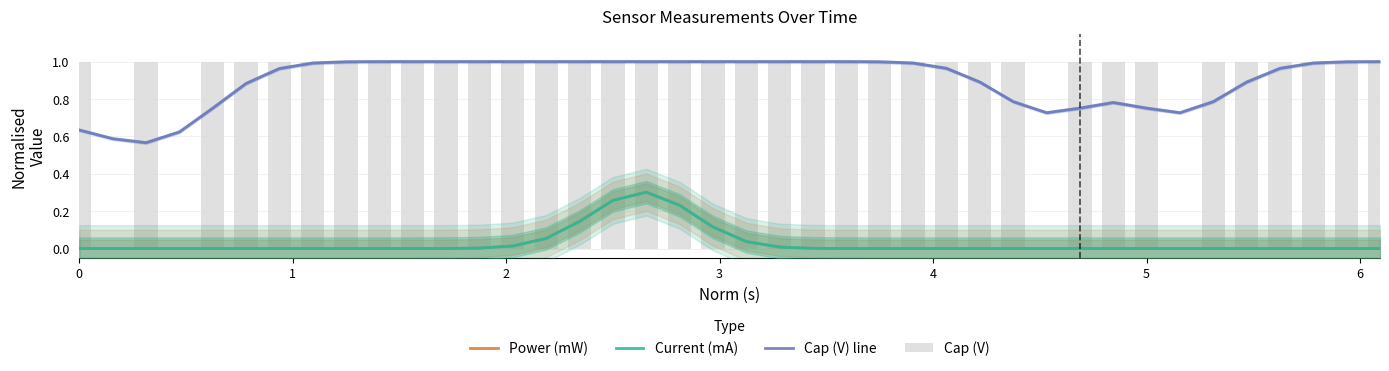

What is the value of the Cap (V) bar at the 17th from the left?

1.0